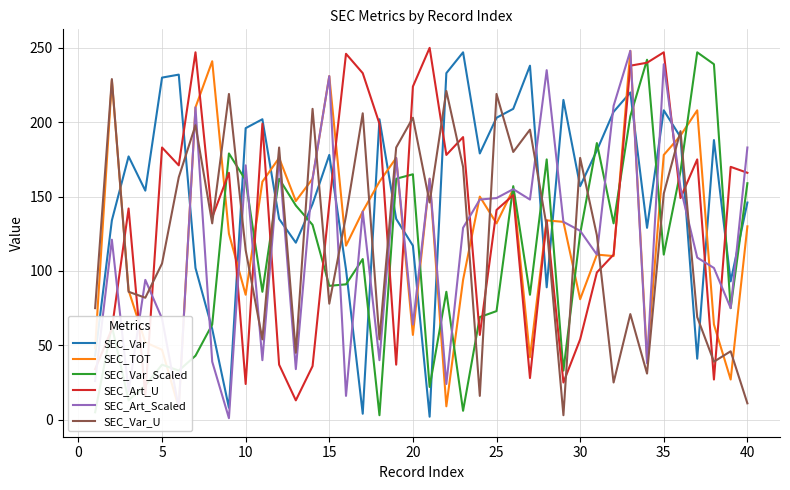

Does the chart have visible grid lines?

Yes